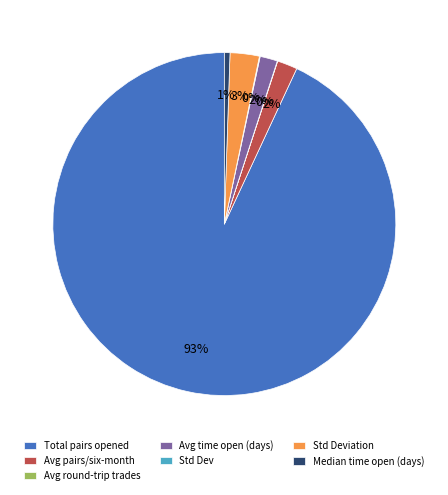

Is there a majority slice in this chart?

Yes